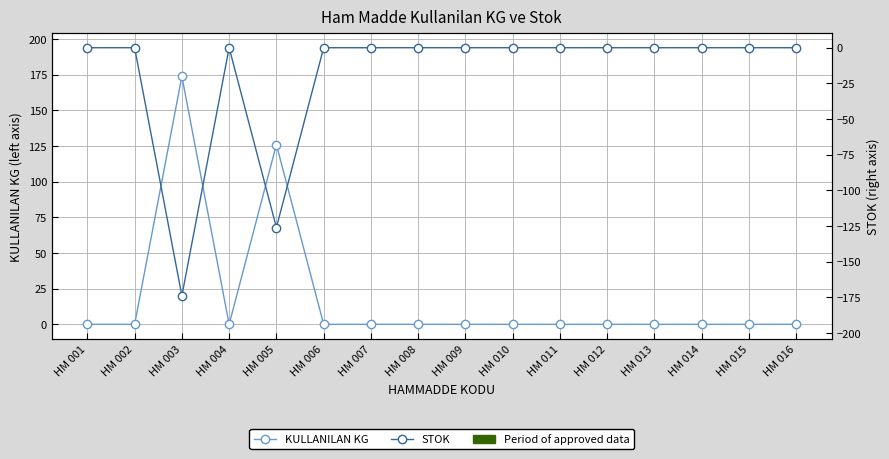

List the series in order of their overall mean, lowest first.

STOK, KULLANILAN KG